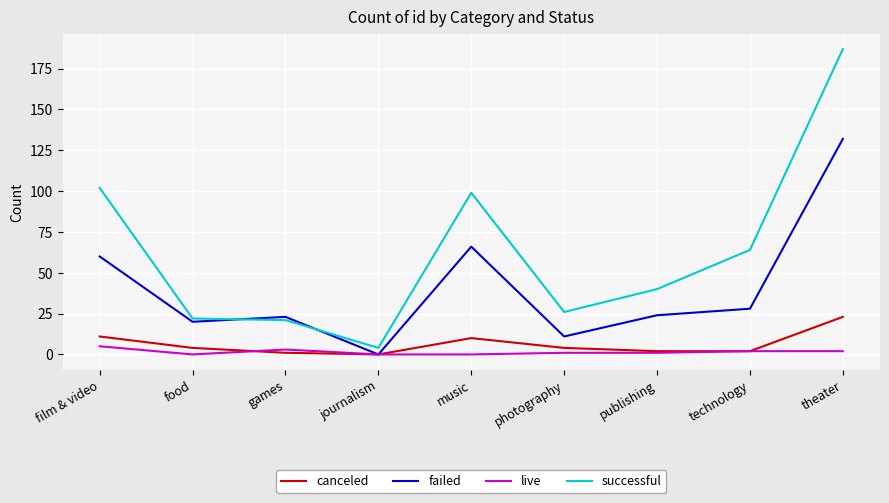

List the series in order of their peak value, highest first.

successful, failed, canceled, live